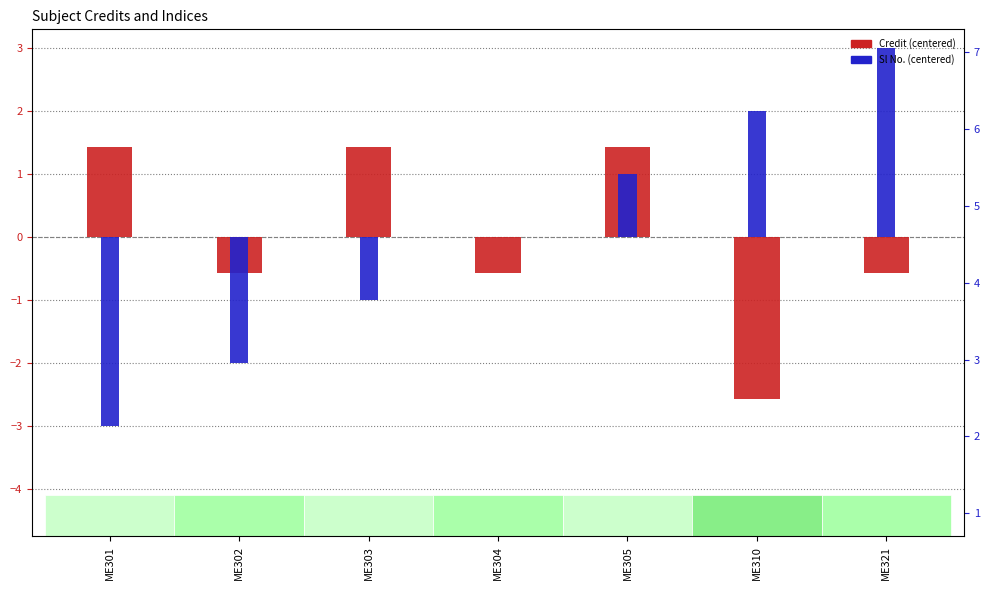

What is the sum of the Sl No. values at ME304 and ME310?

2.0